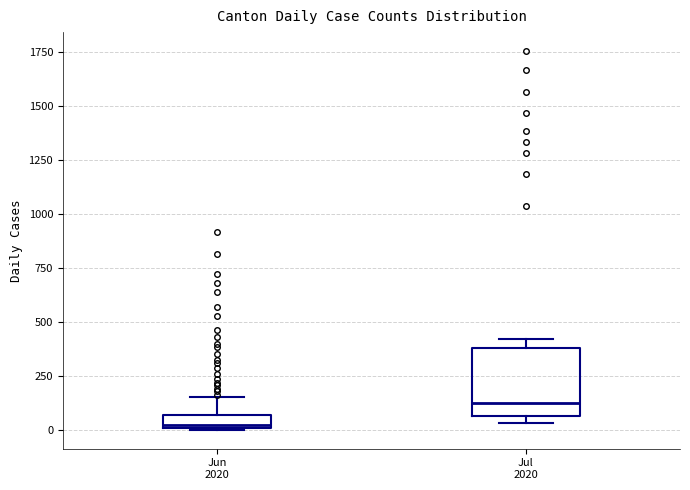

Comparing the boxes themselves (not the whiskers), which one is the tallest?

Jul 2020